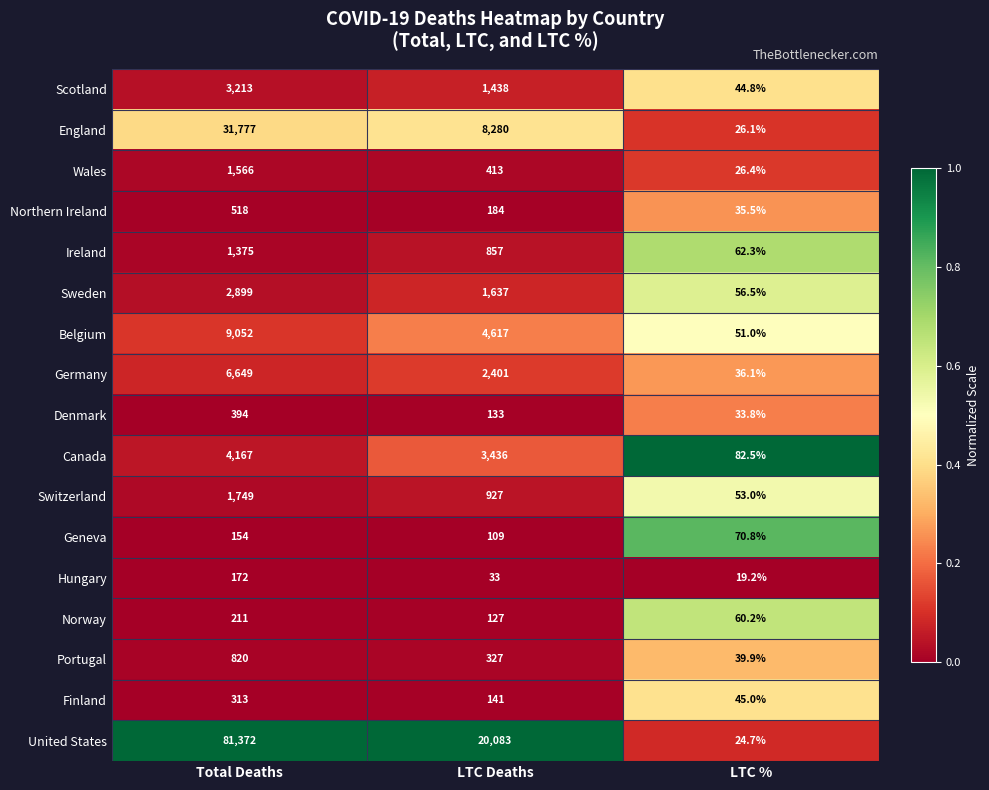

At which category is the sum across all series the highest?

Total Deaths